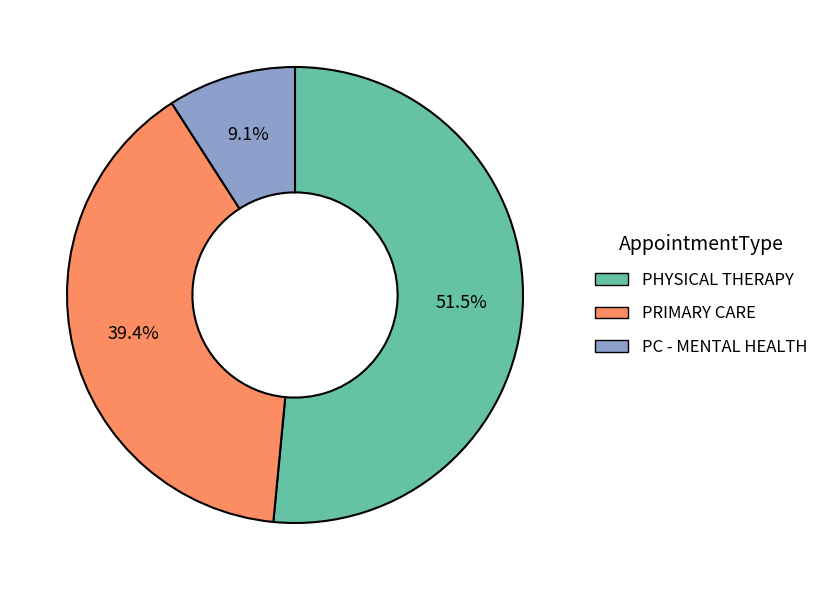

To the nearest percent, what portion does PRIMARY CARE represent?

39%